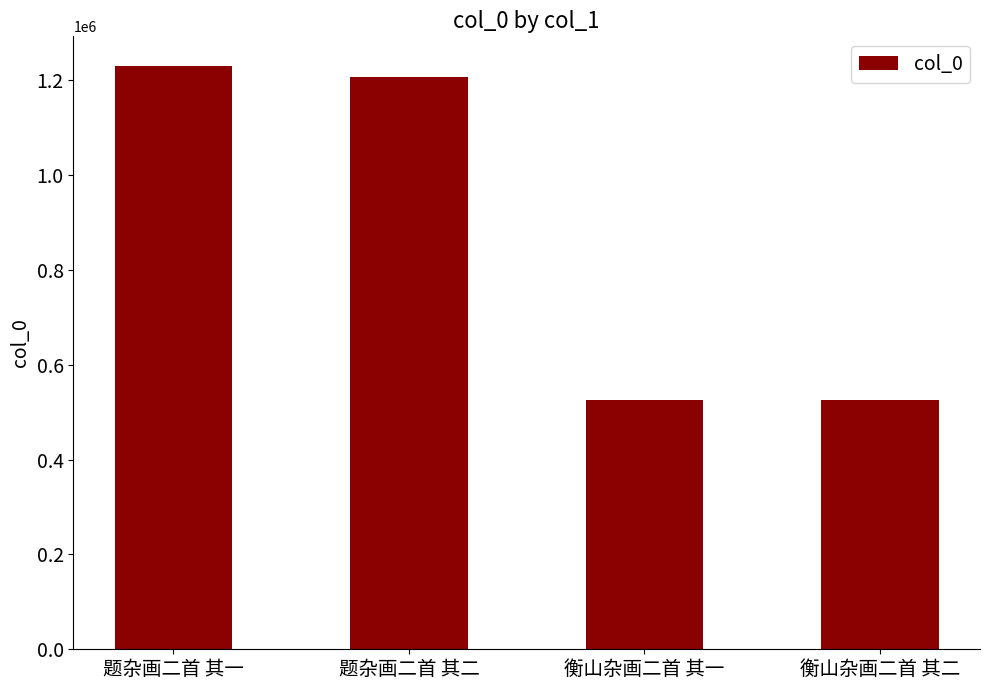

What is the difference between the maximum and minimum values?

705030